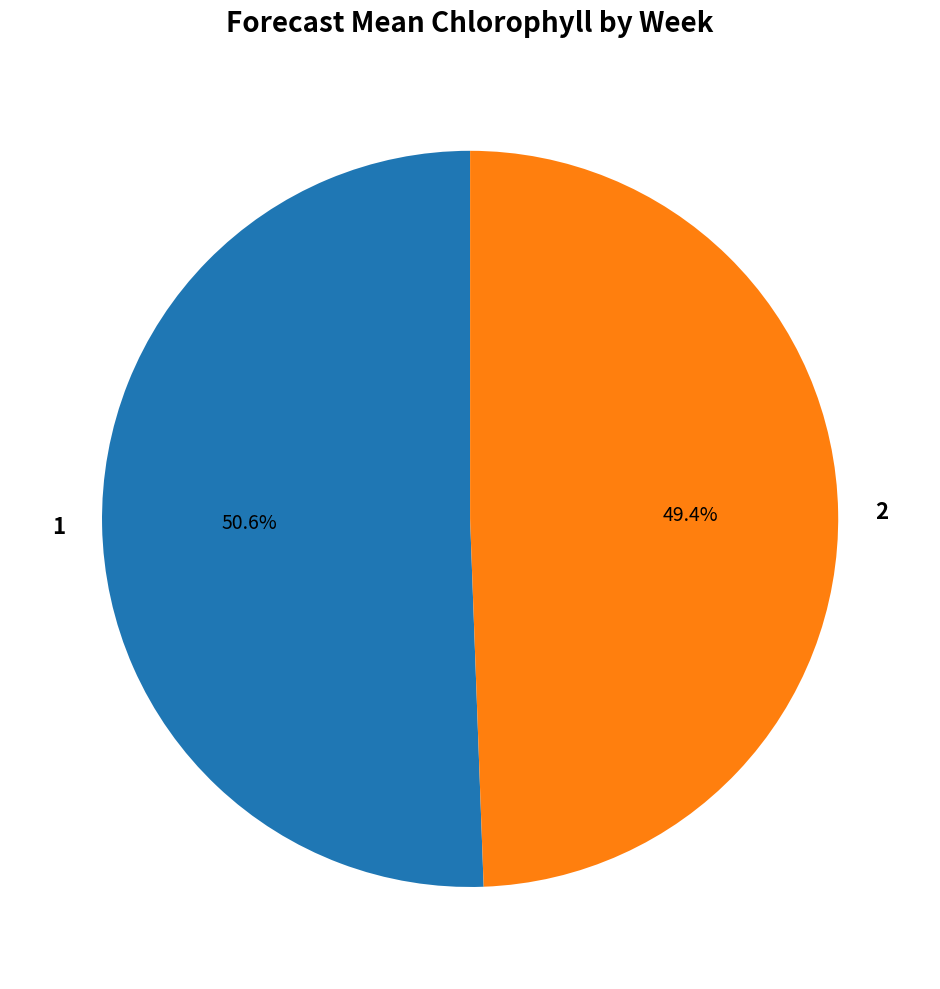

To the nearest percent, what is the difference between the 1 and 2 slice percentages?

1%